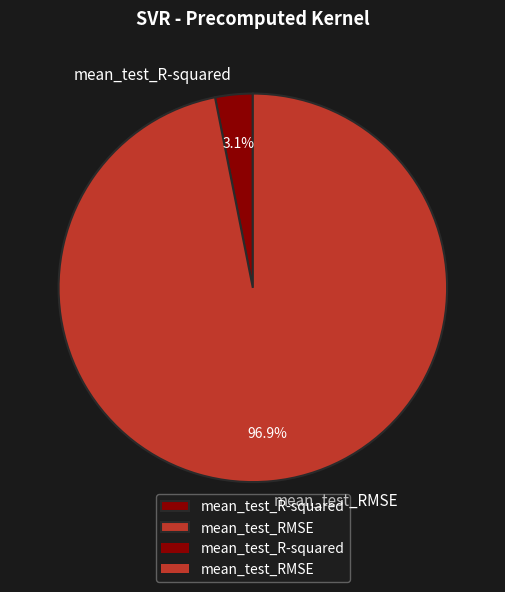

Which slice is the largest?

mean_test_RMSE